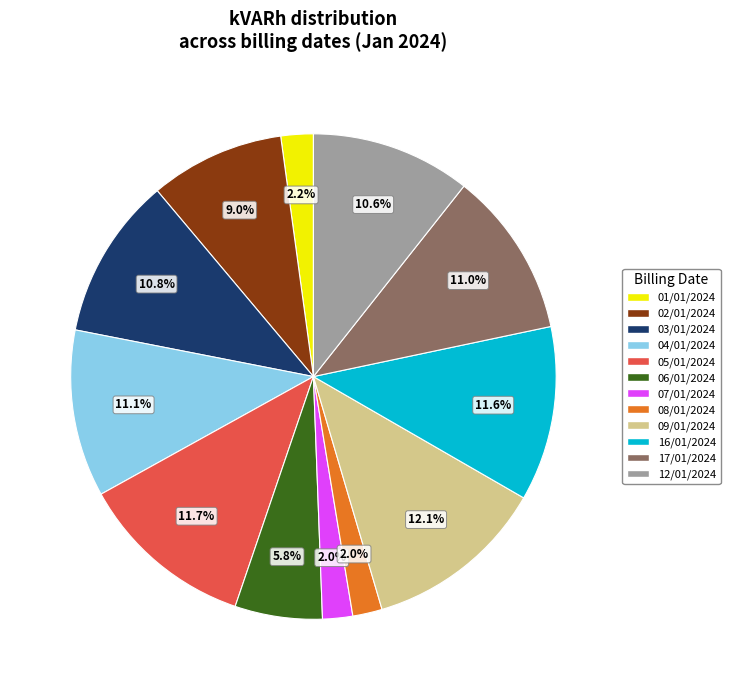

Which has a higher value, 03/01/2024 or 08/01/2024?

03/01/2024